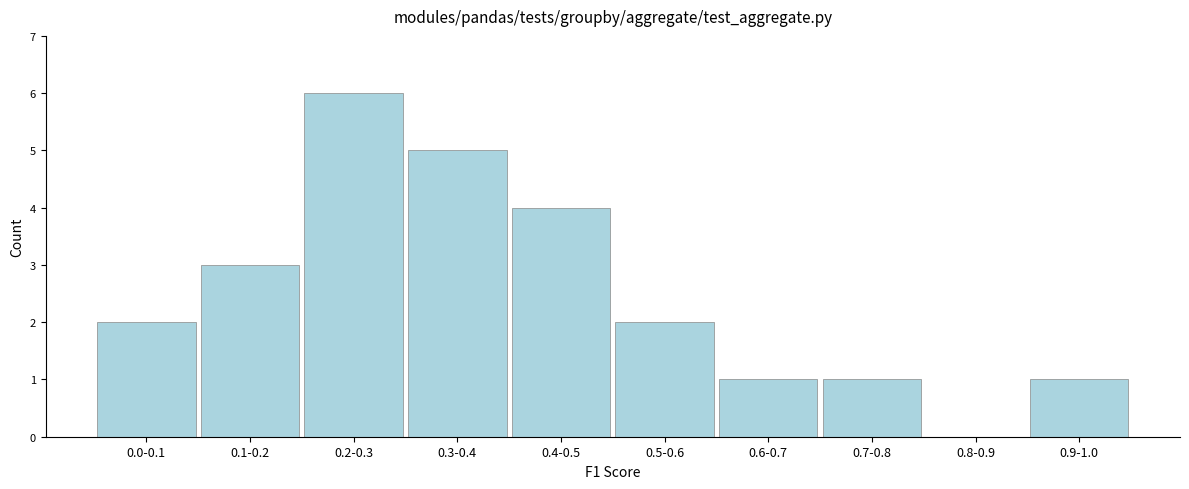

Reading left to right, list all the values displayed in this chart.

0.0-0.1=2	0.1-0.2=3	0.2-0.3=6	0.3-0.4=5	0.4-0.5=4	0.5-0.6=2	0.6-0.7=1	0.7-0.8=1	0.8-0.9=0	0.9-1.0=1